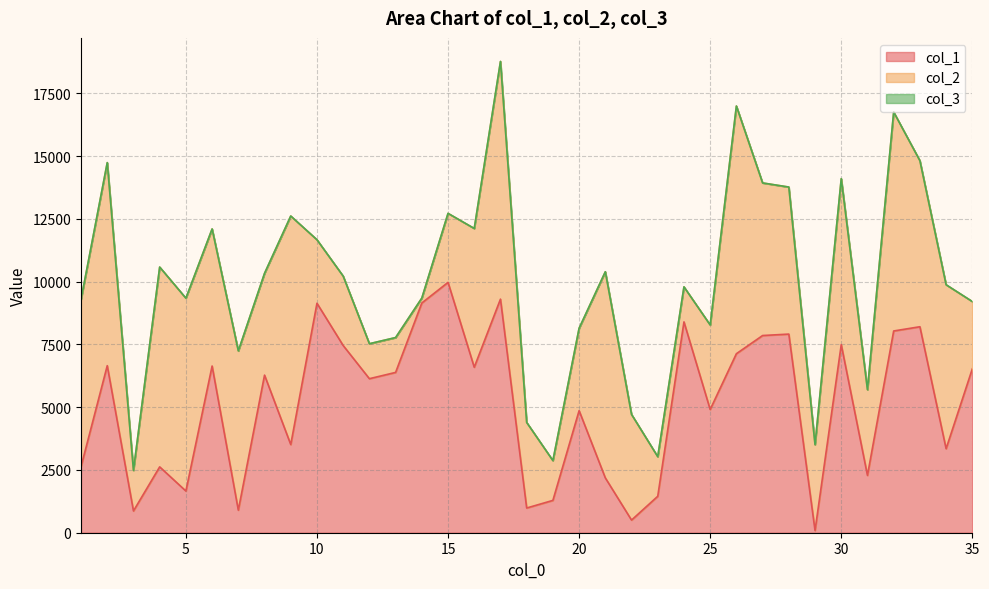

What is the average value of the col_3 series?

1